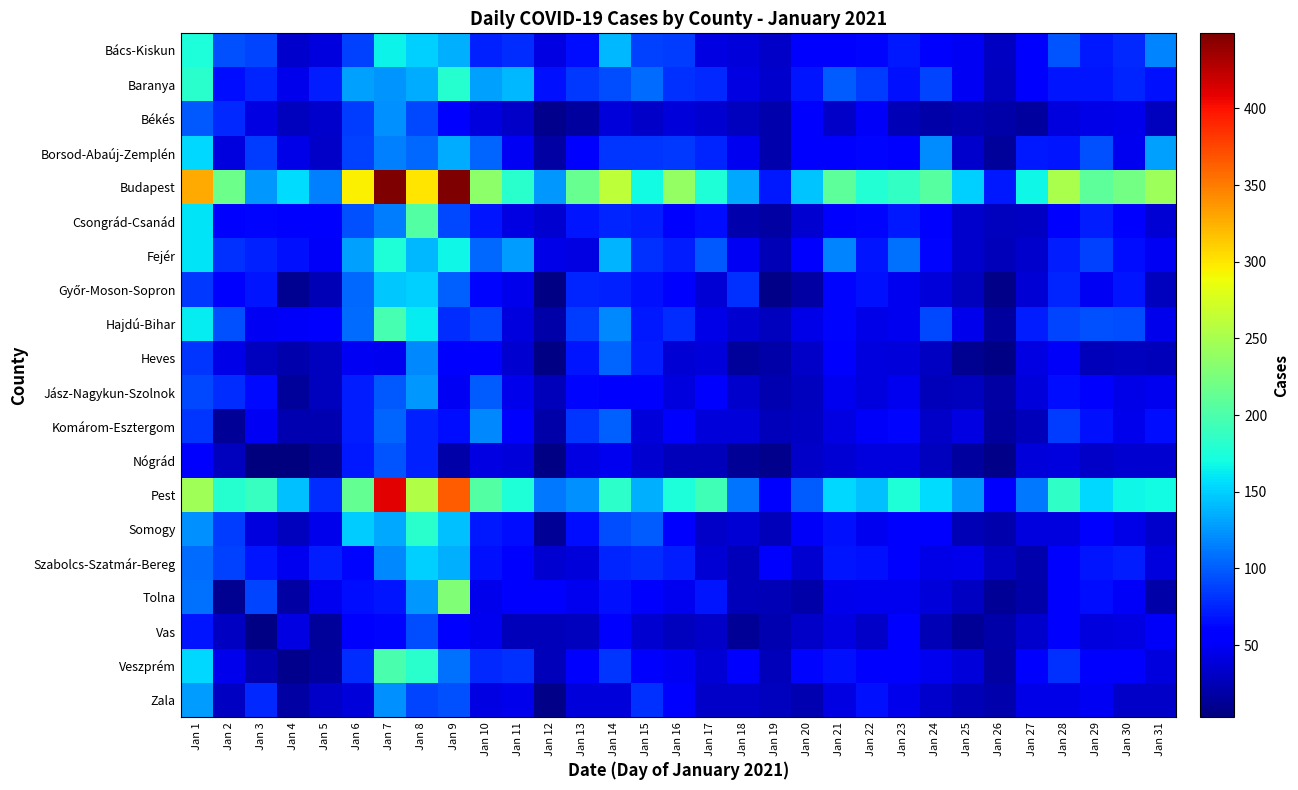

What is the maximum value shown in the chart?

449